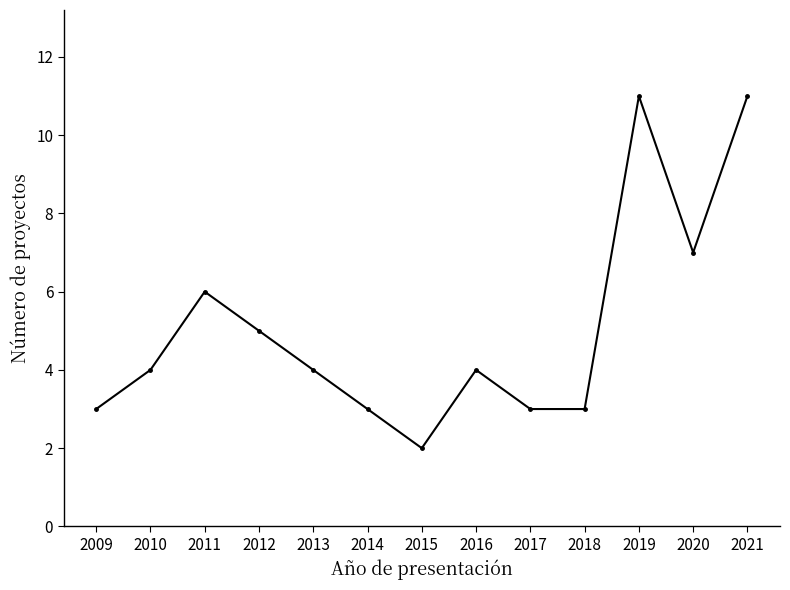

What is the maximum value shown in the chart?

11